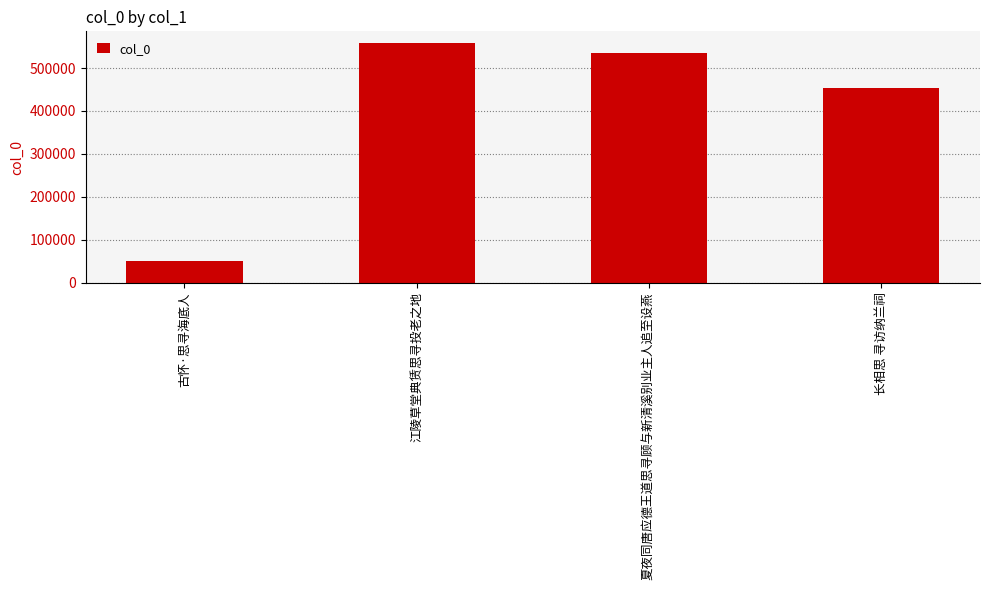

The chart shows a value of 50421 at 古怀·思寻海底人. True or false?

True